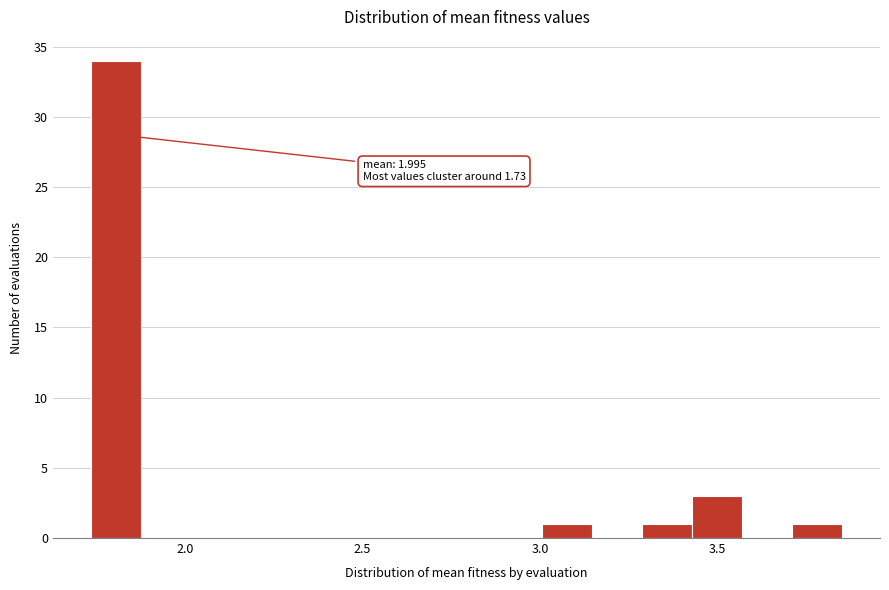

Read against the x-axis, roughly where is the centre of the tallest bar?

1.80